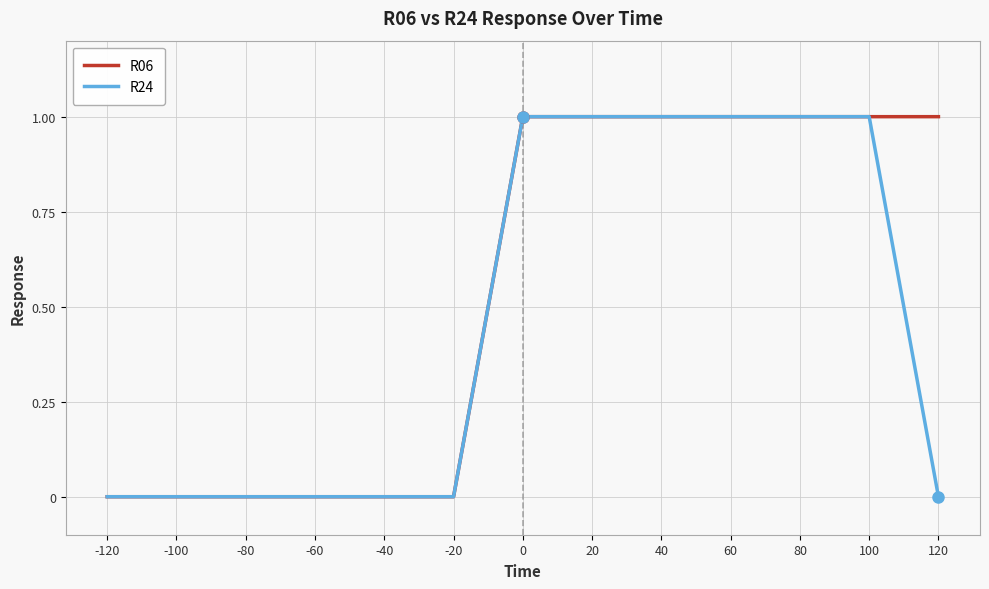

Is it true that R06 equals 1 at 80?

True